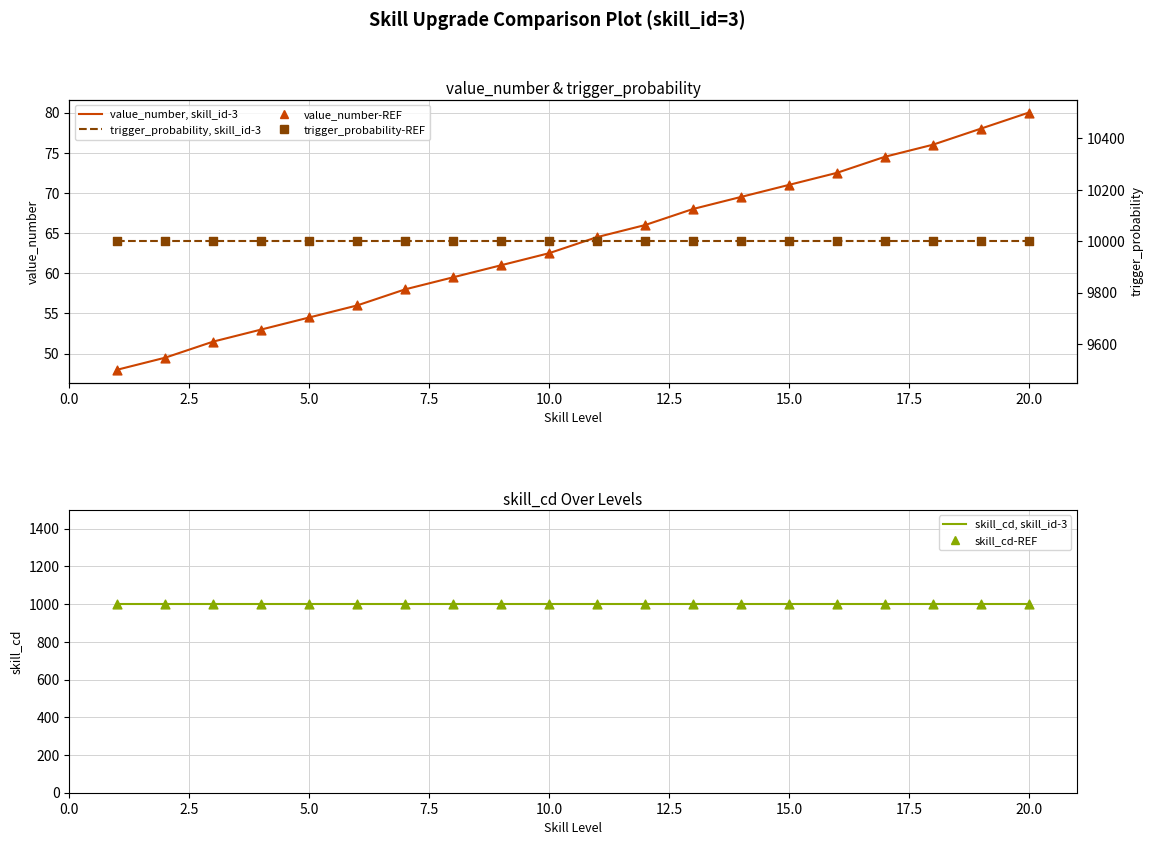

At how many categories does at least one series exceed 3852?

20